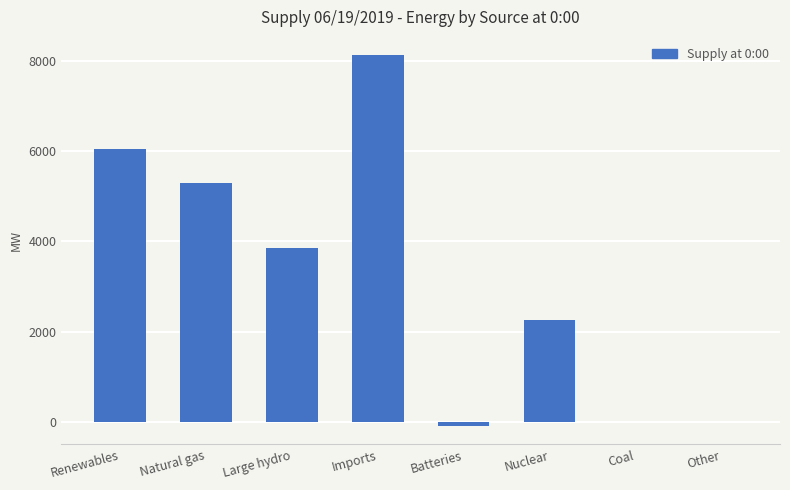

At which label is the value closest to 4016?

Large hydro